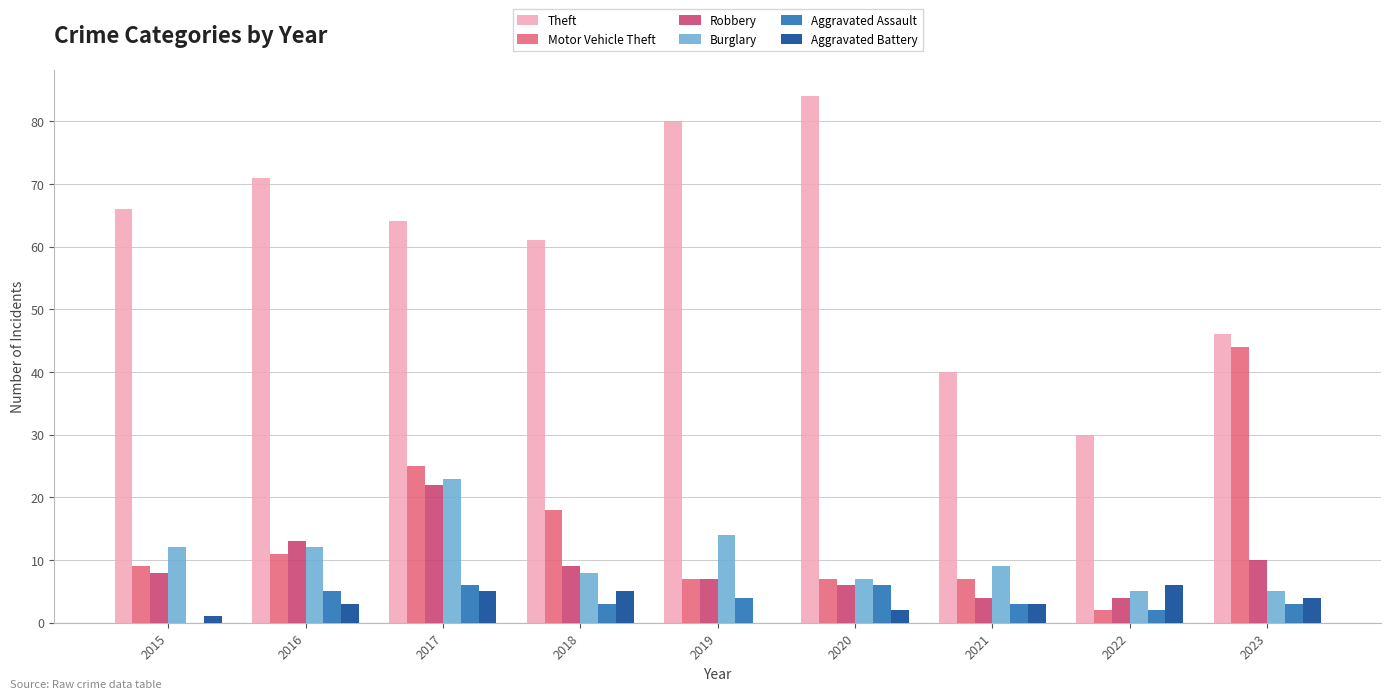

The Aggravated Battery series shows -4 at 2019. True or false?

False